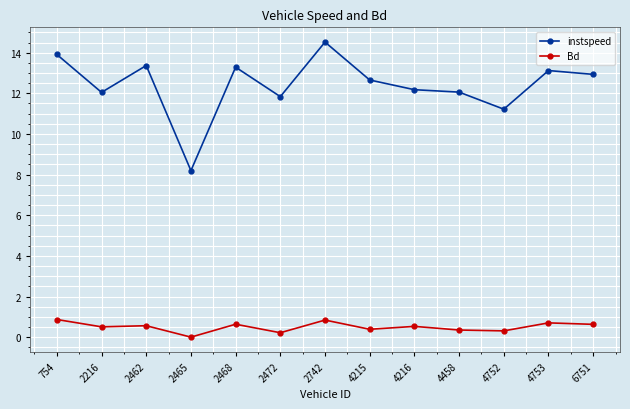

The value of Bd at 2742 is 0.8. True or false?

True